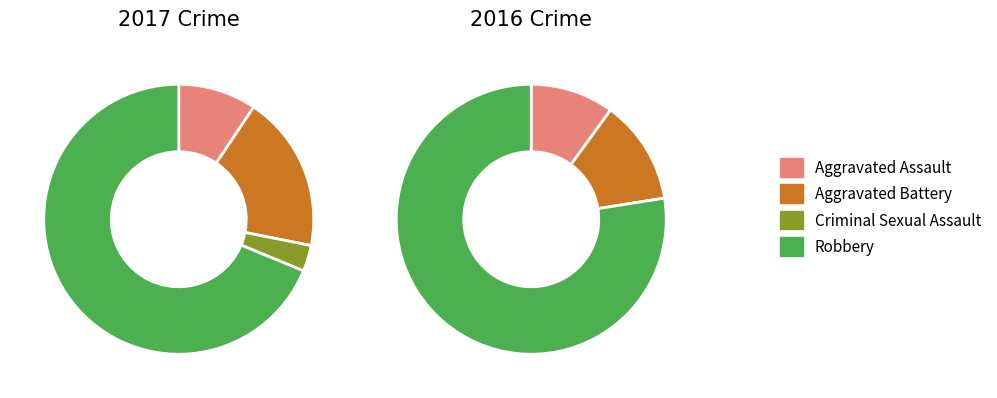

How many segments does this pie chart have?

4